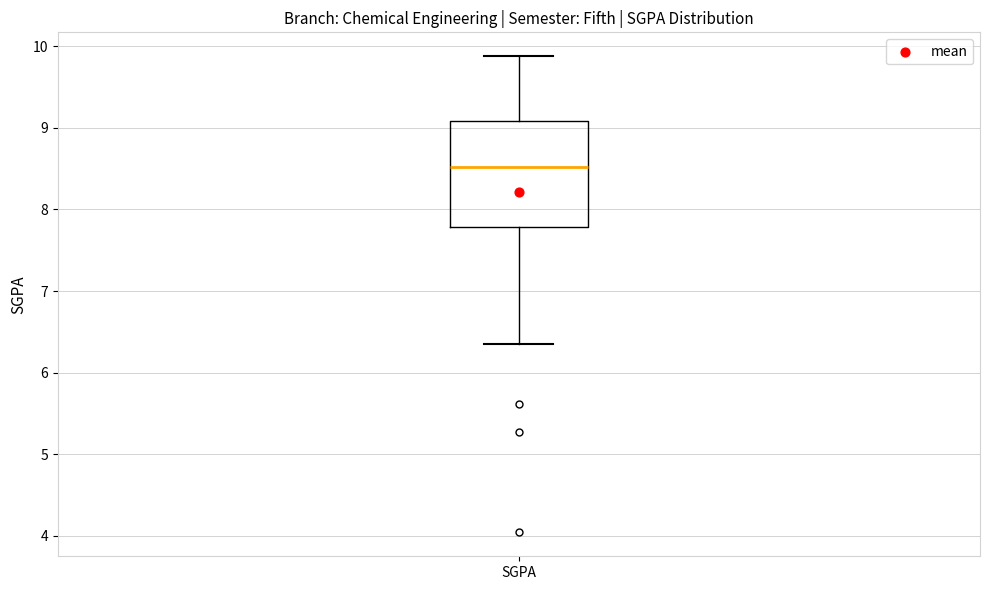

Where does the lower whisker of the box for SGPA end on the y-axis? The values are not printed on the chart, so give them approximately, as read against the axis.

6.4